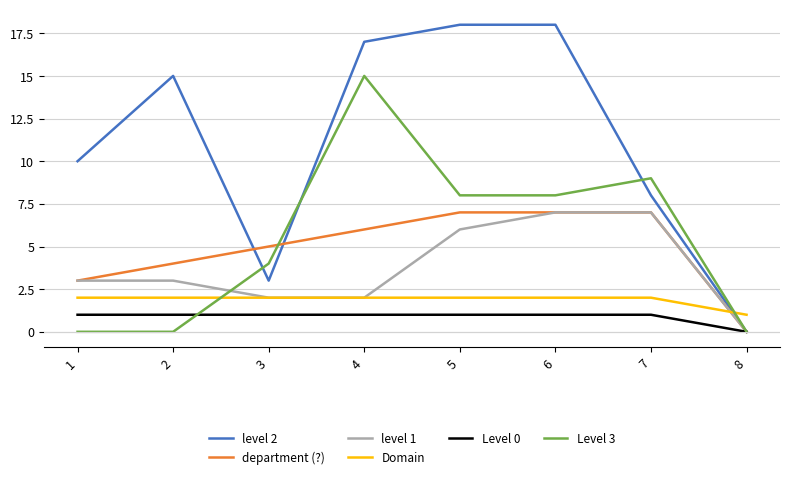

At 2, list the series in order from largest to smallest.

level 2, department (?), level 1, Domain, Level 0, Level 3